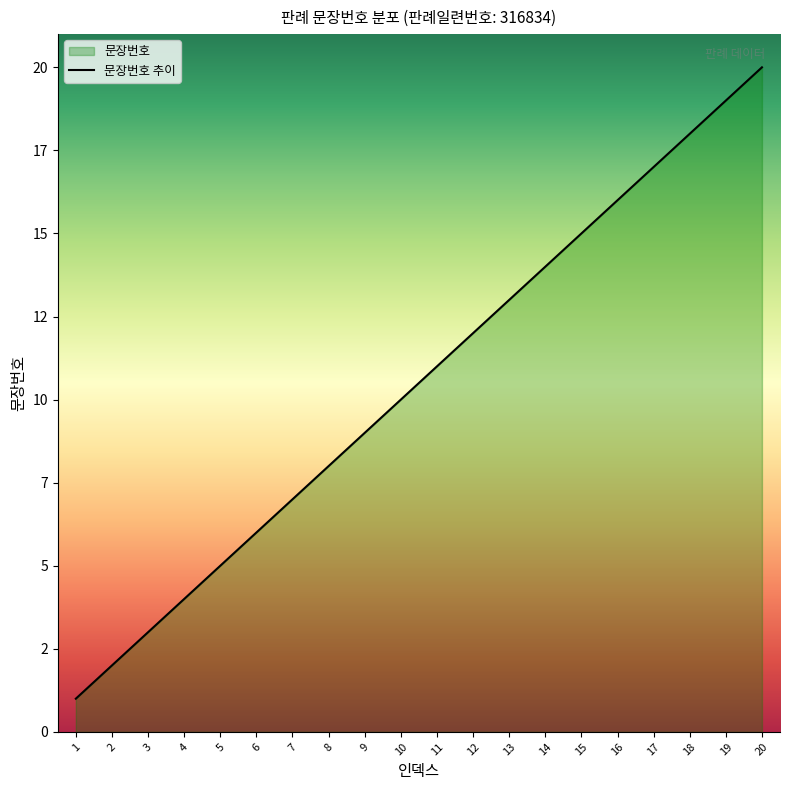

List the labels in order of value, smallest first.

1, 2, 3, 4, 5, 6, 7, 8, 9, 10, 11, 12, 13, 14, 15, 16, 17, 18, 19, 20